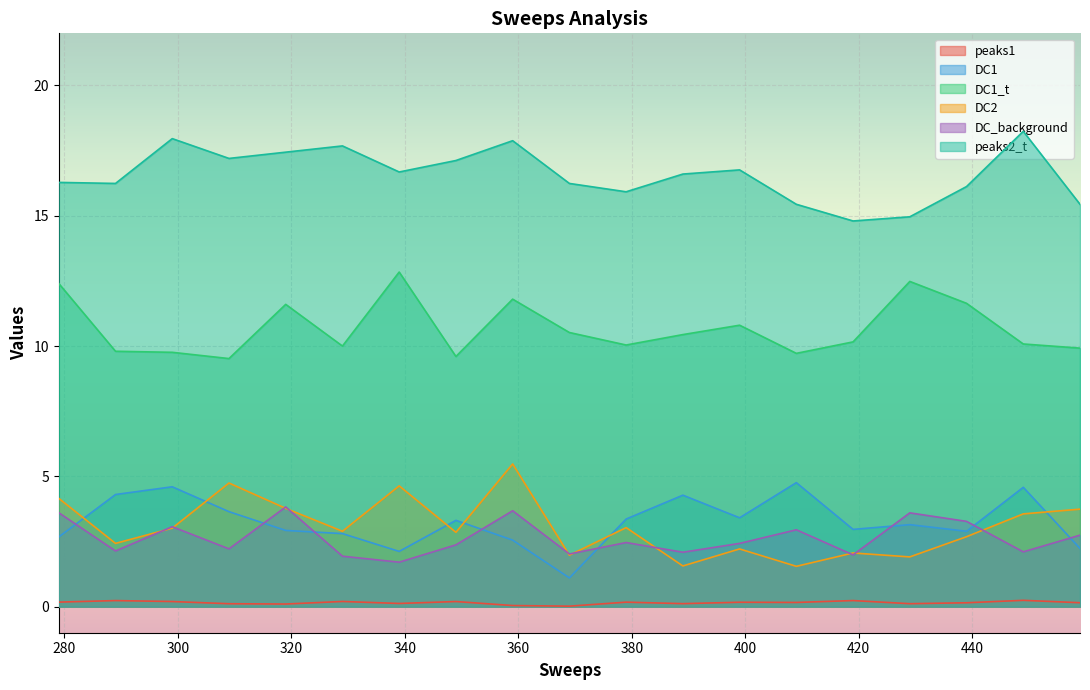

How many categories are shown in the chart?

19